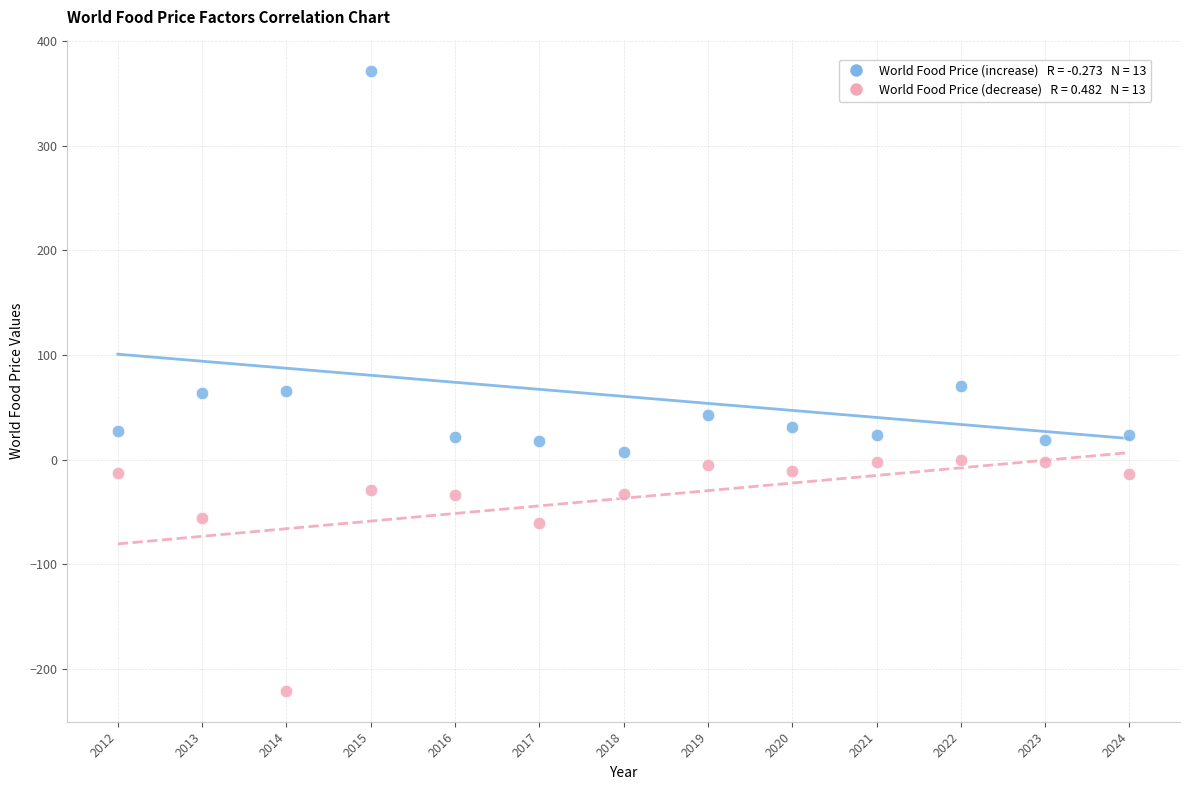

Across all data points, what is the range of Y values (max minus min)?

592.1